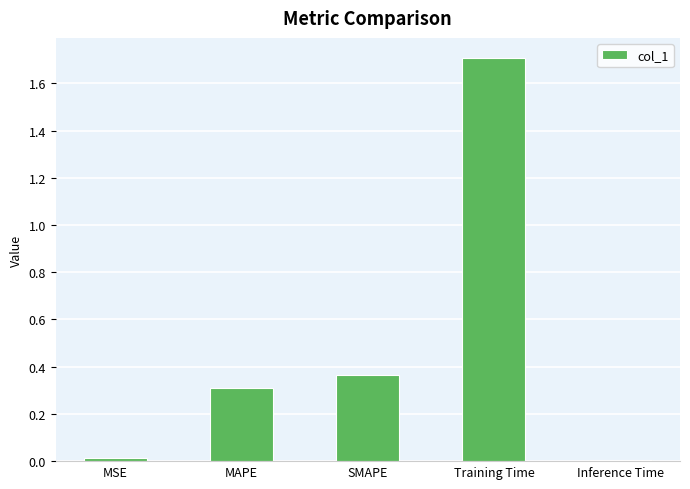

What is the label of the 3rd bar from the right?

SMAPE